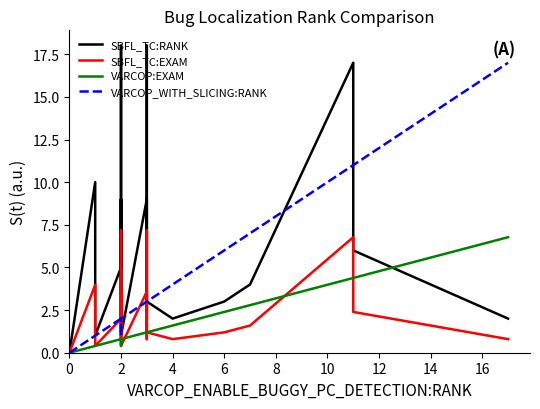

How many intersections are there between VARCOP:EXAM and SBFL_TC:EXAM?

6